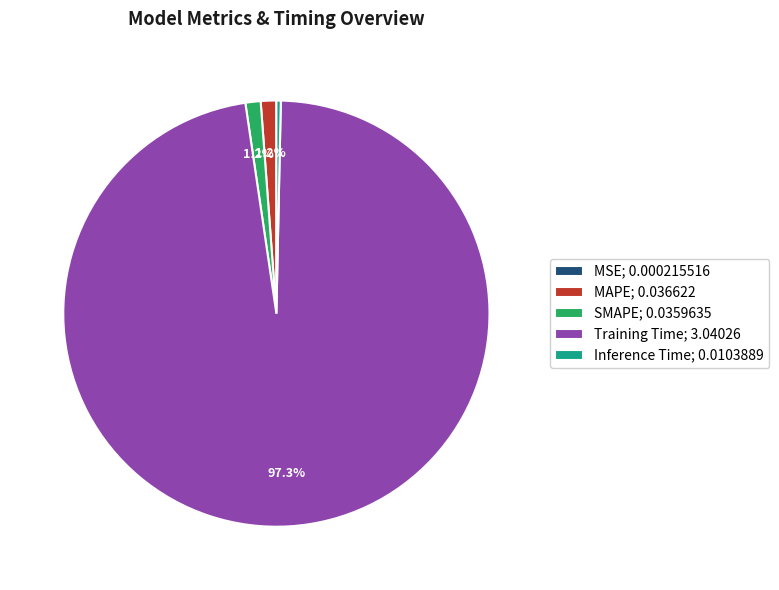

True or false: Inference Time accounts for 0% of the total.

True